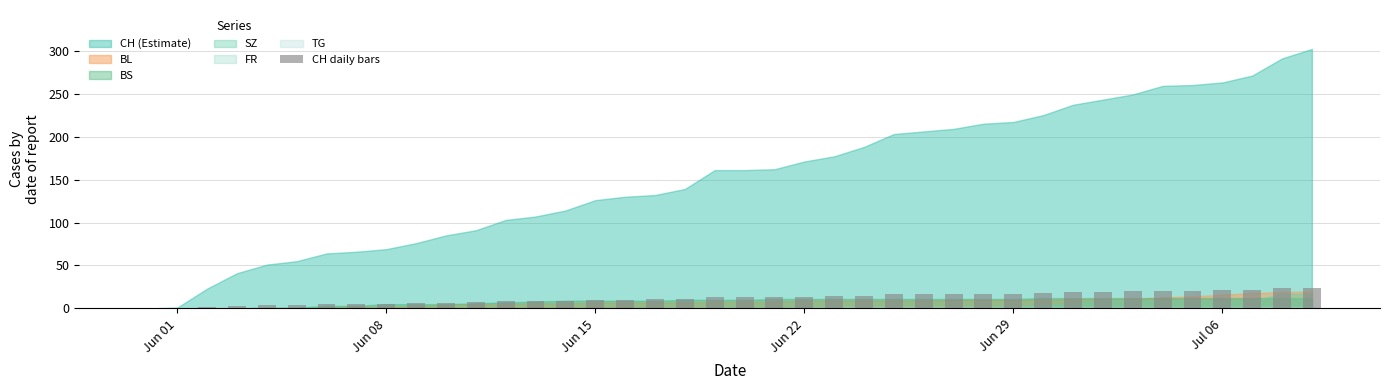

Are the bars horizontal?

No